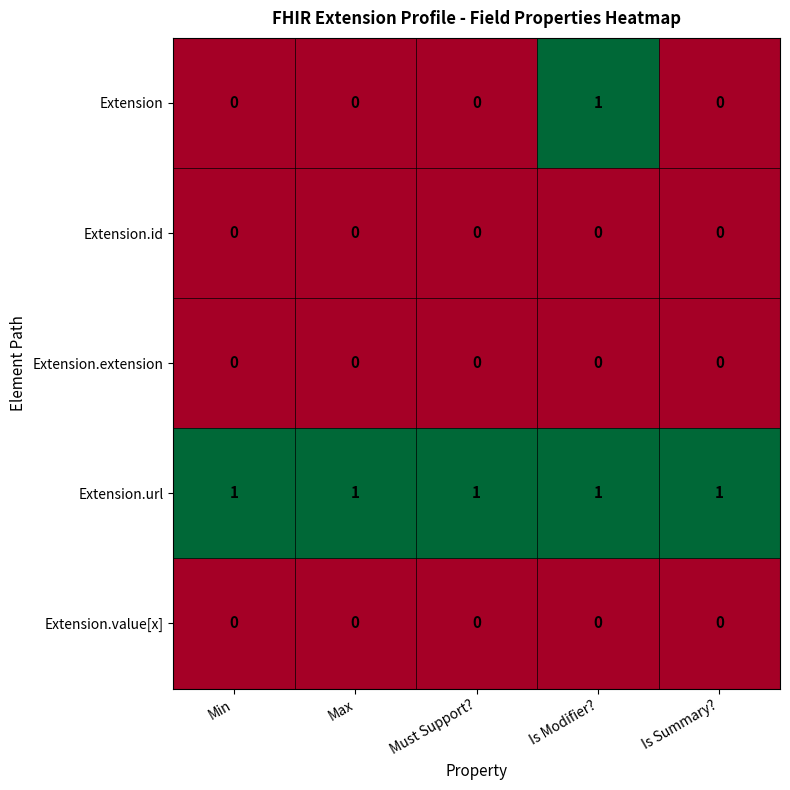

True or false: Extension has a value of 0 at Max.

True